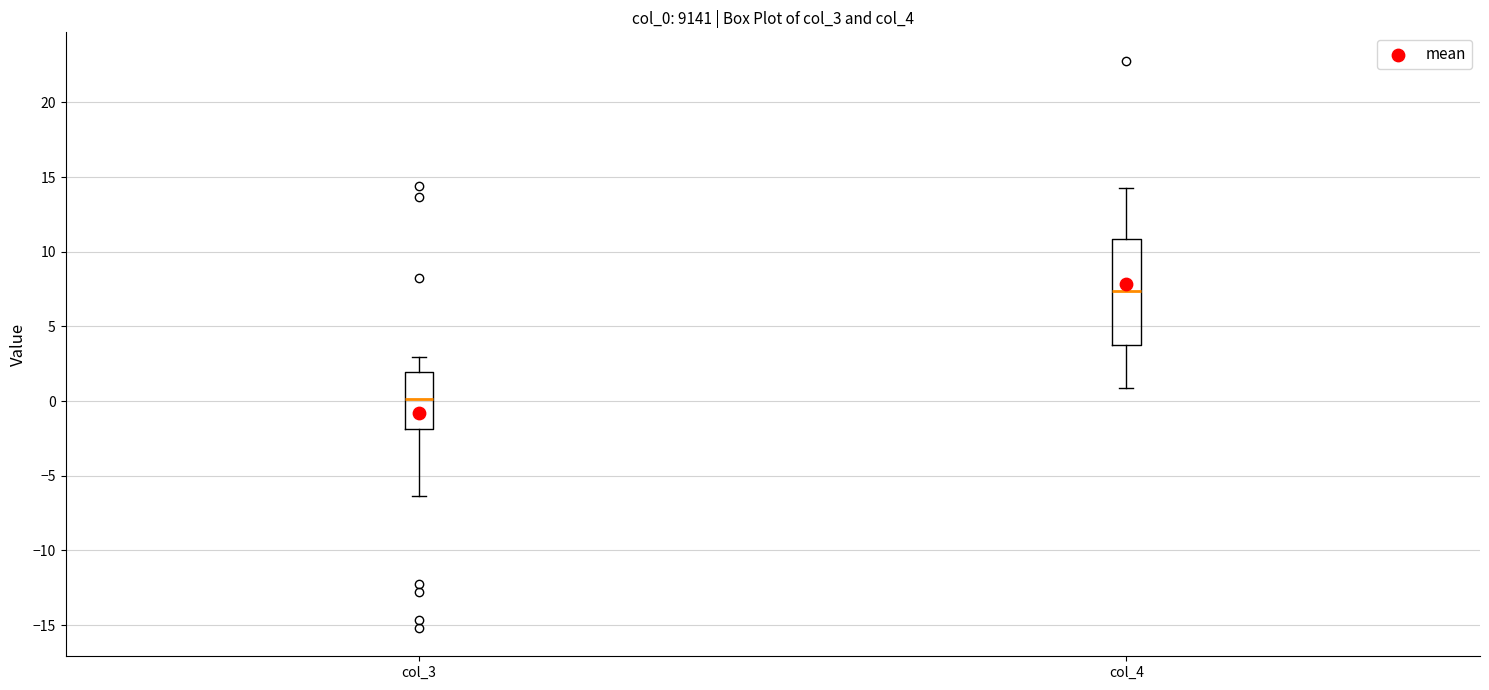

Which box is the tallest, from its lower edge to its upper edge?

col_4